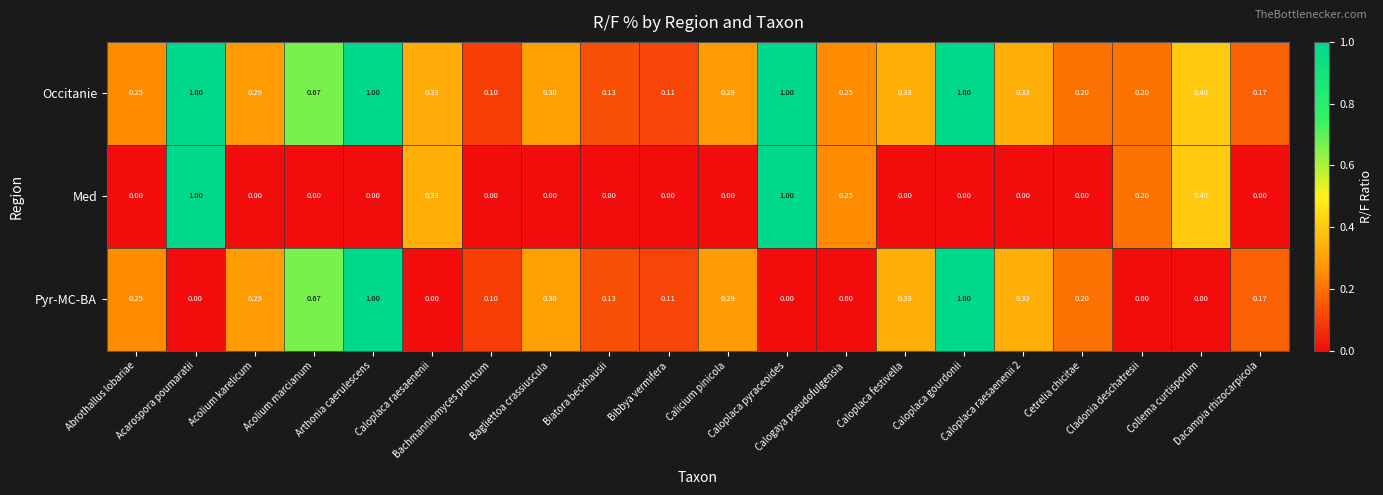

What is the maximum value shown in the chart?

1.0